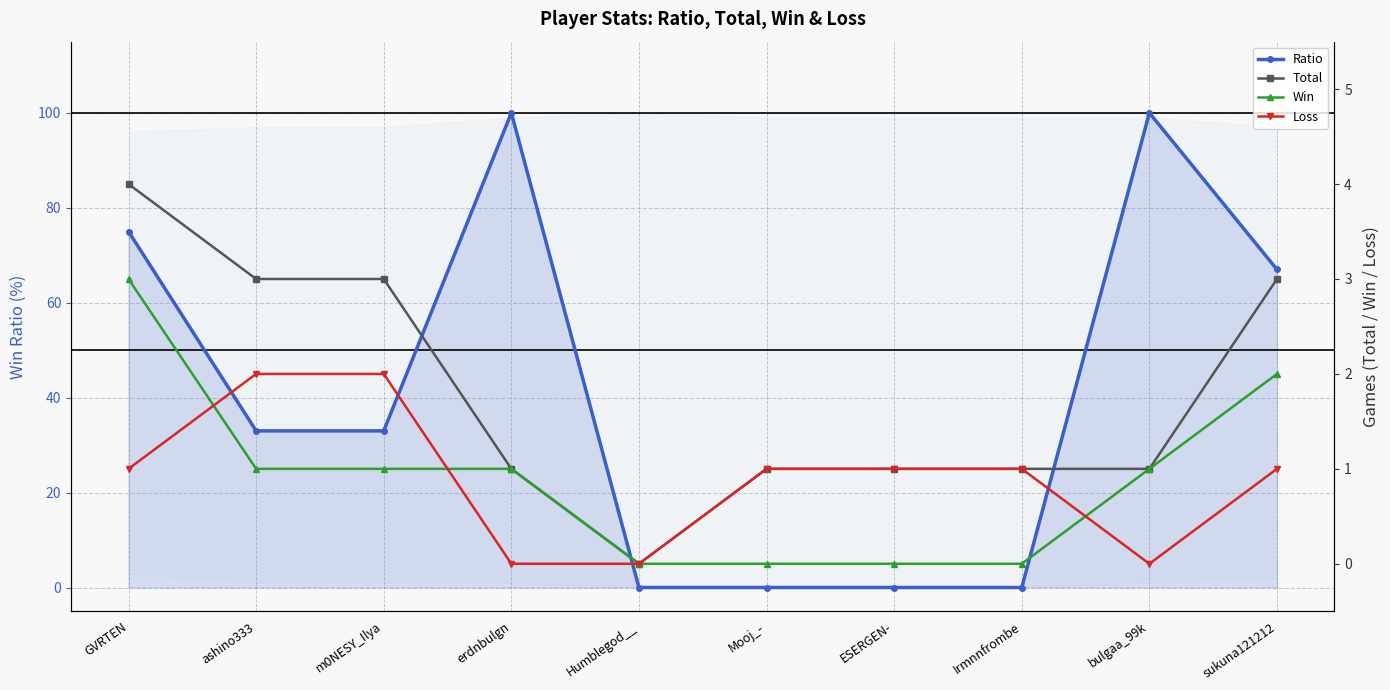

What position from the left is m0NESY_Ilya?

3